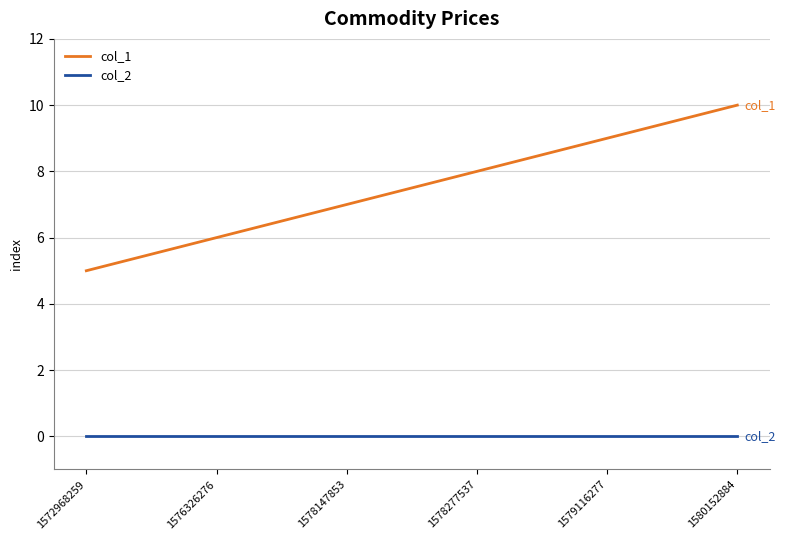

True or false: col_1 has more than 1 interior local peaks.

False